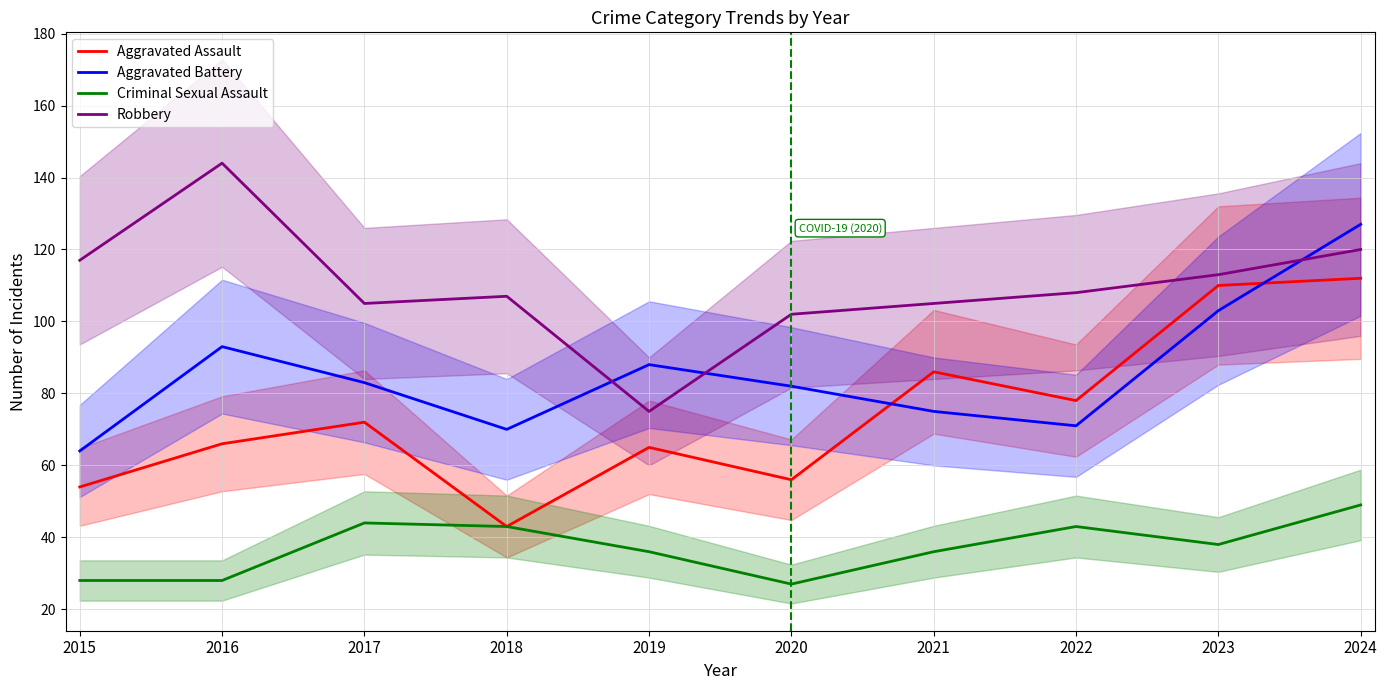

Does the chart have visible grid lines?

Yes